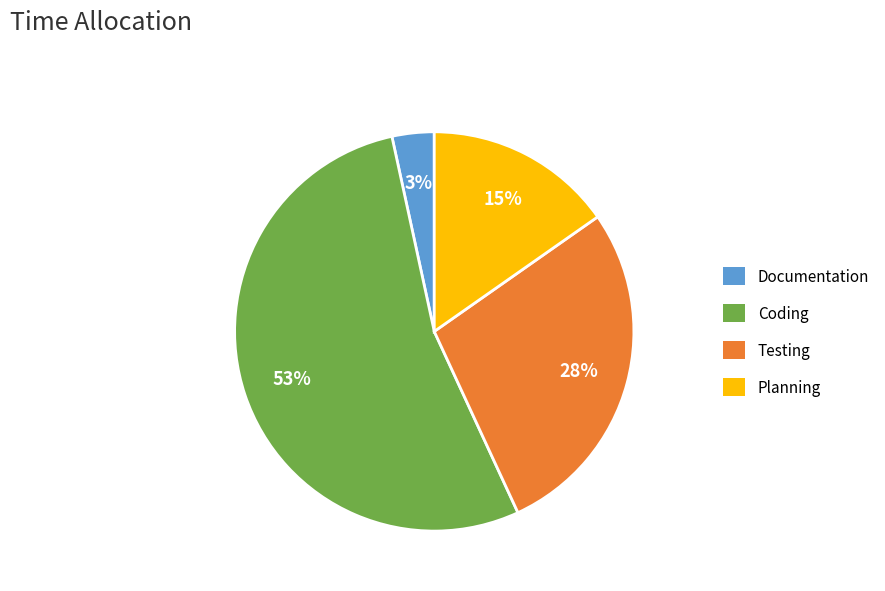

Rank the categories by value from highest to lowest.

Coding, Testing, Planning, Documentation